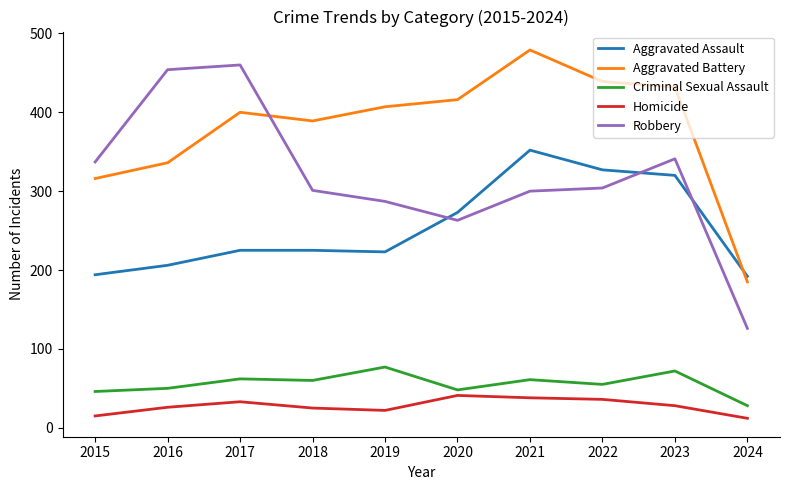

What is the sum of all Aggravated Battery values?

3799